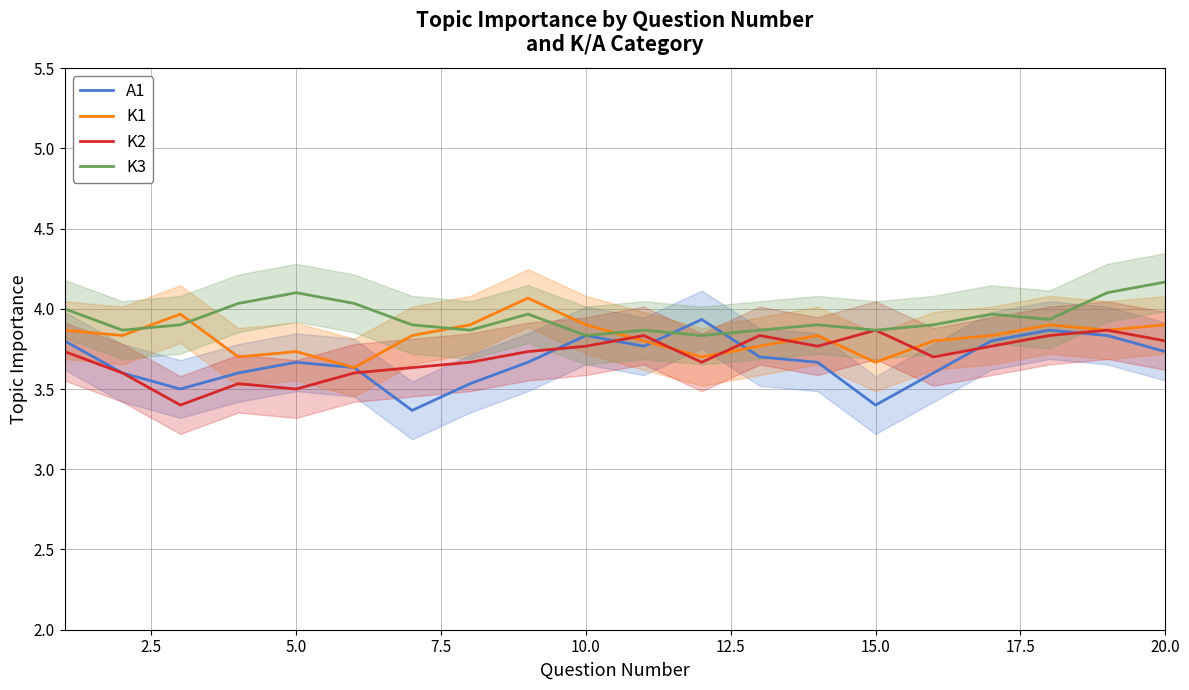

What is the minimum value for K3?

3.8